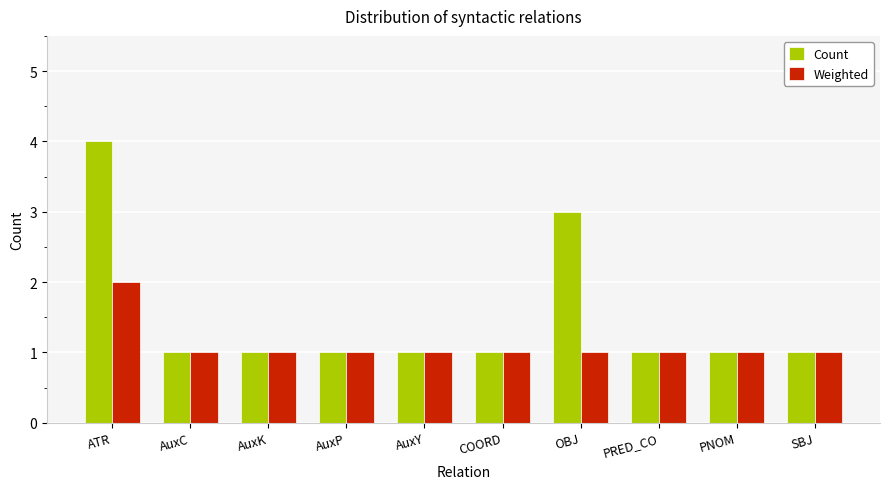

The value of Count at PNOM is 1. True or false?

True